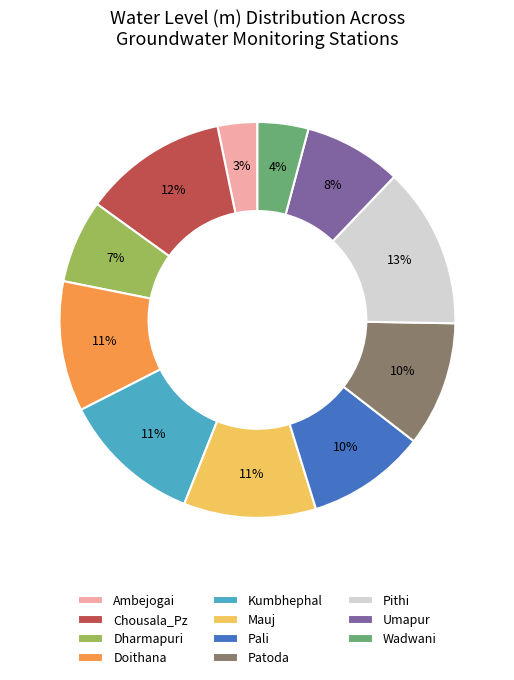

How many slices are in this pie chart?

11